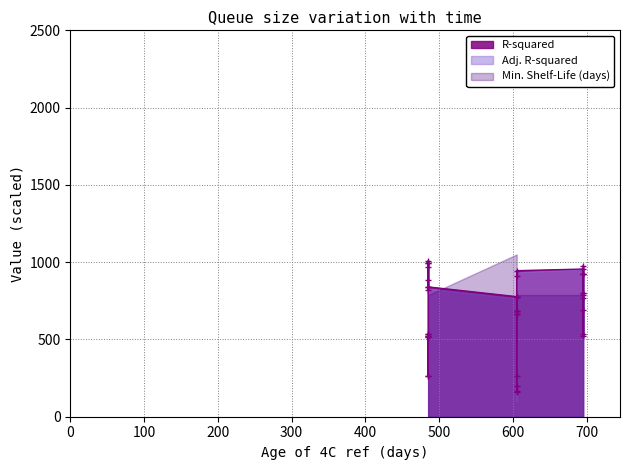

How many interior local valleys does the R-squared series have?

12